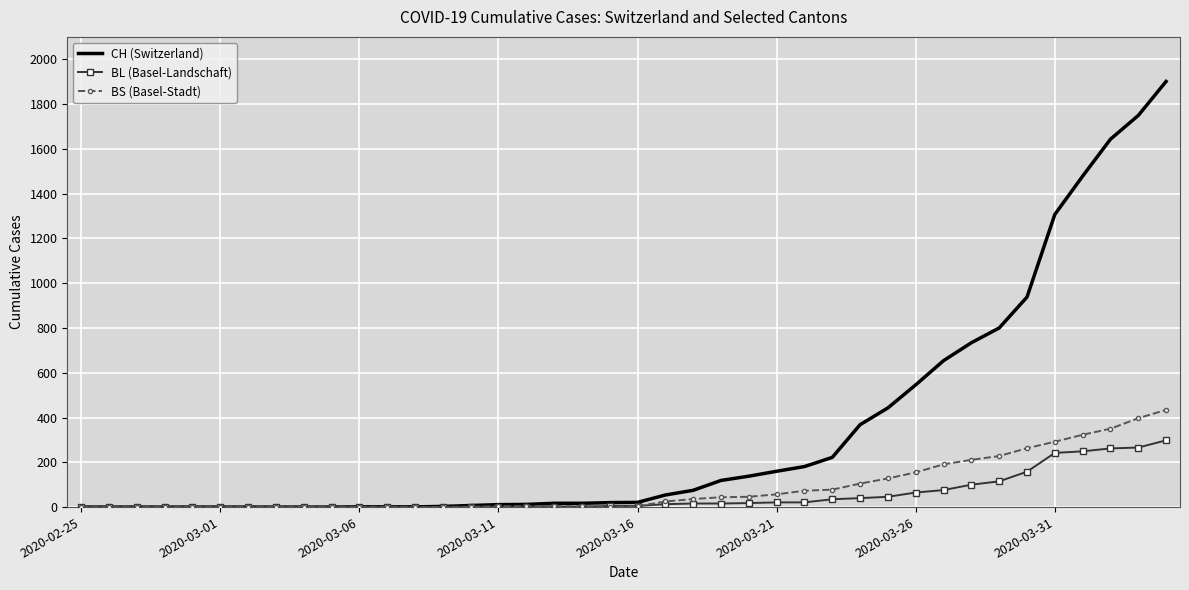

What is the greatest value displayed?

1901